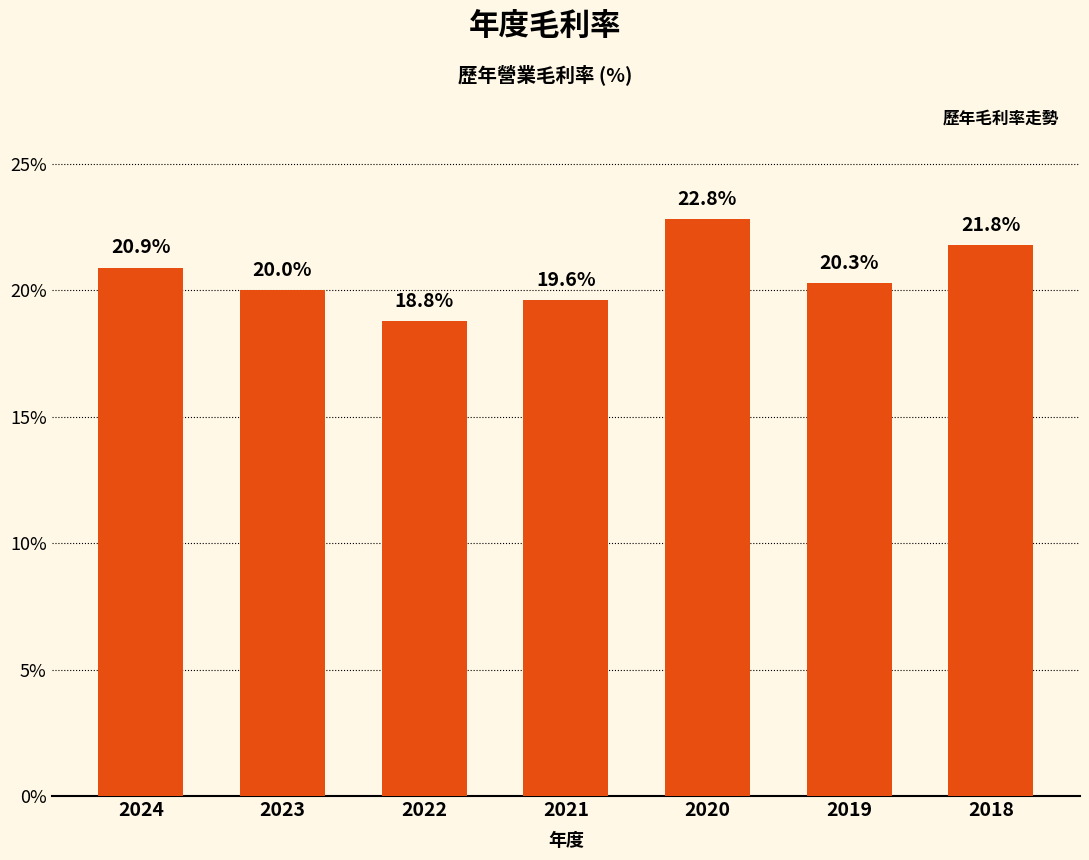

How many data points are less than 20?

2